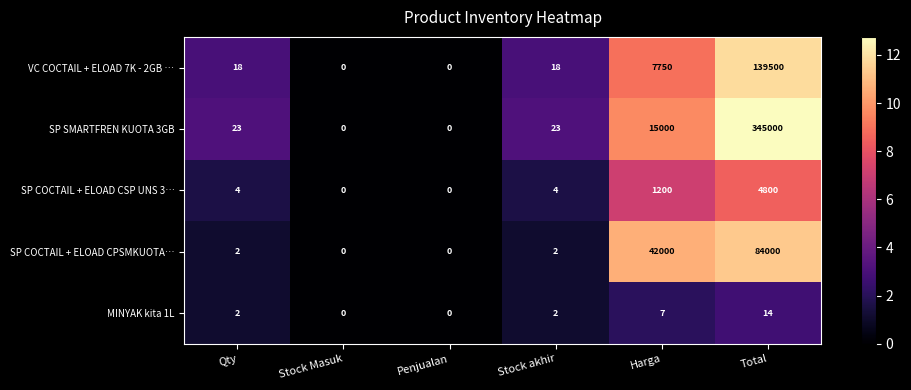

The SP COCTAIL + ELOAD CPSMKUOTA… series shows 22246 at Harga. True or false?

False